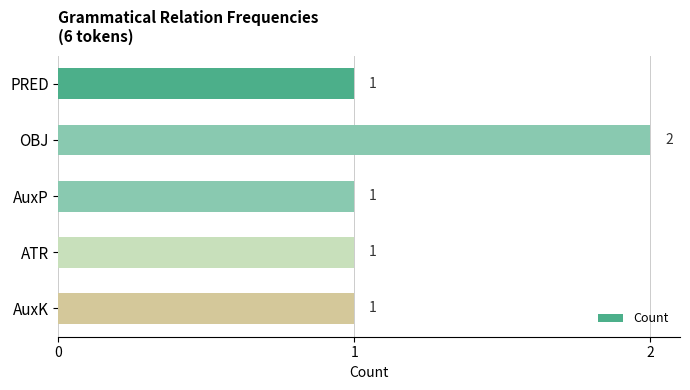

Reading top to bottom, what are all the values shown in this chart?

PRED=1	OBJ=2	AuxP=1	ATR=1	AuxK=1